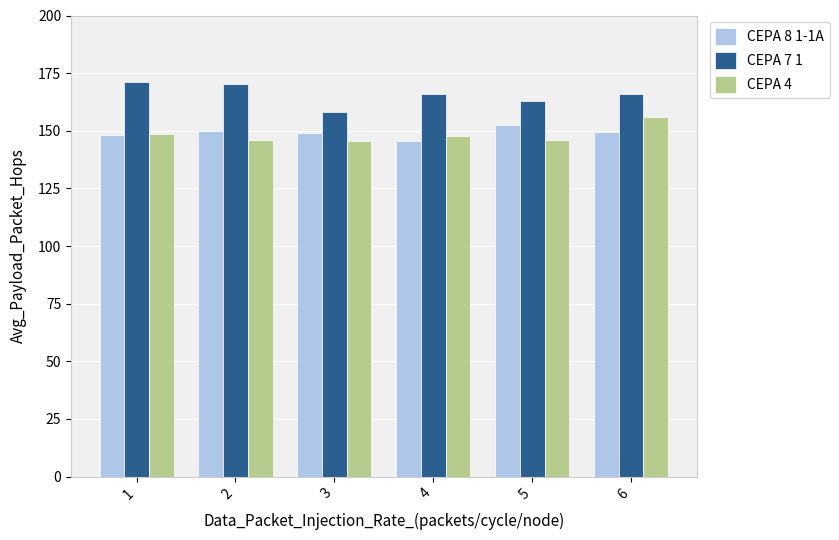

What value does the CEPA 4 series have at 2?

145.9